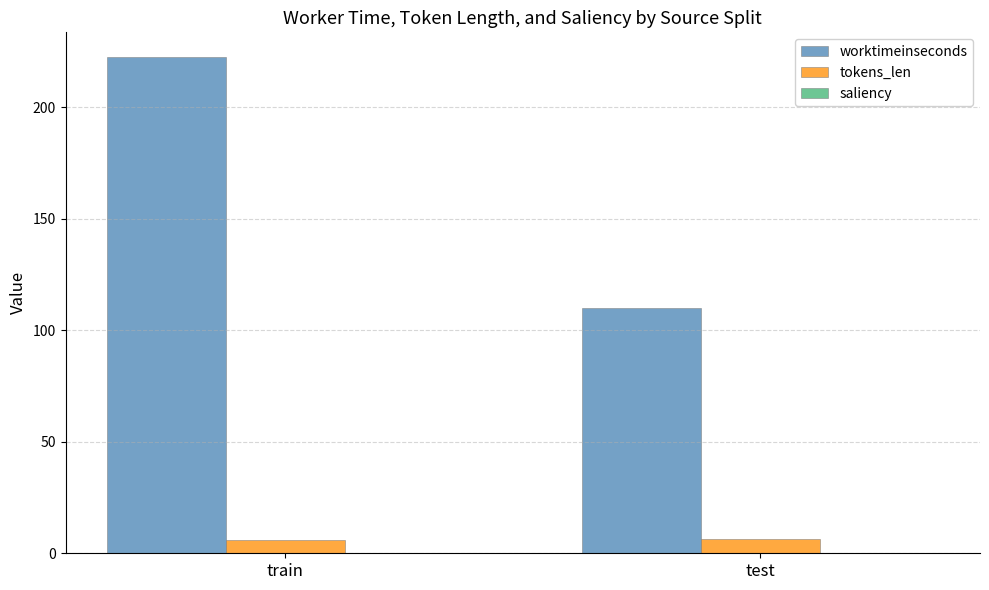

The value of tokens_len at train is 6.0. True or false?

True